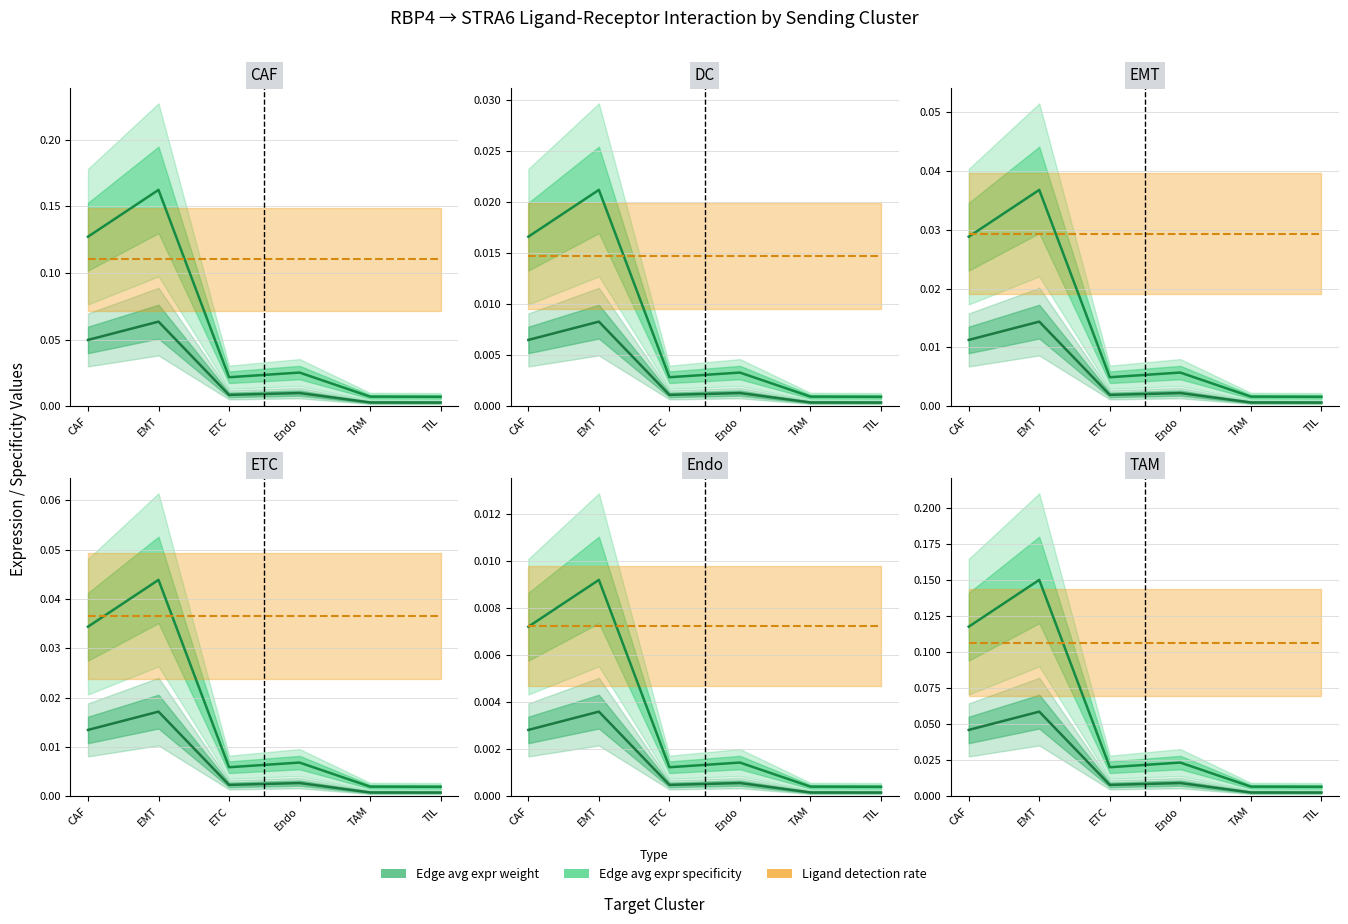

Reading left to right, list all the values displayed in this chart.

Edge avg expr weight: CAF=0.0	EMT=0.1	ETC=0.0	Endo=0.0	TAM=0.0	TIL=0.0
Edge avg expr specificity: CAF=0.1	EMT=0.1	ETC=0.0	Endo=0.0	TAM=0.0	TIL=0.0
Ligand detection rate: CAF=0.1	EMT=0.1	ETC=0.1	Endo=0.1	TAM=0.1	TIL=0.1